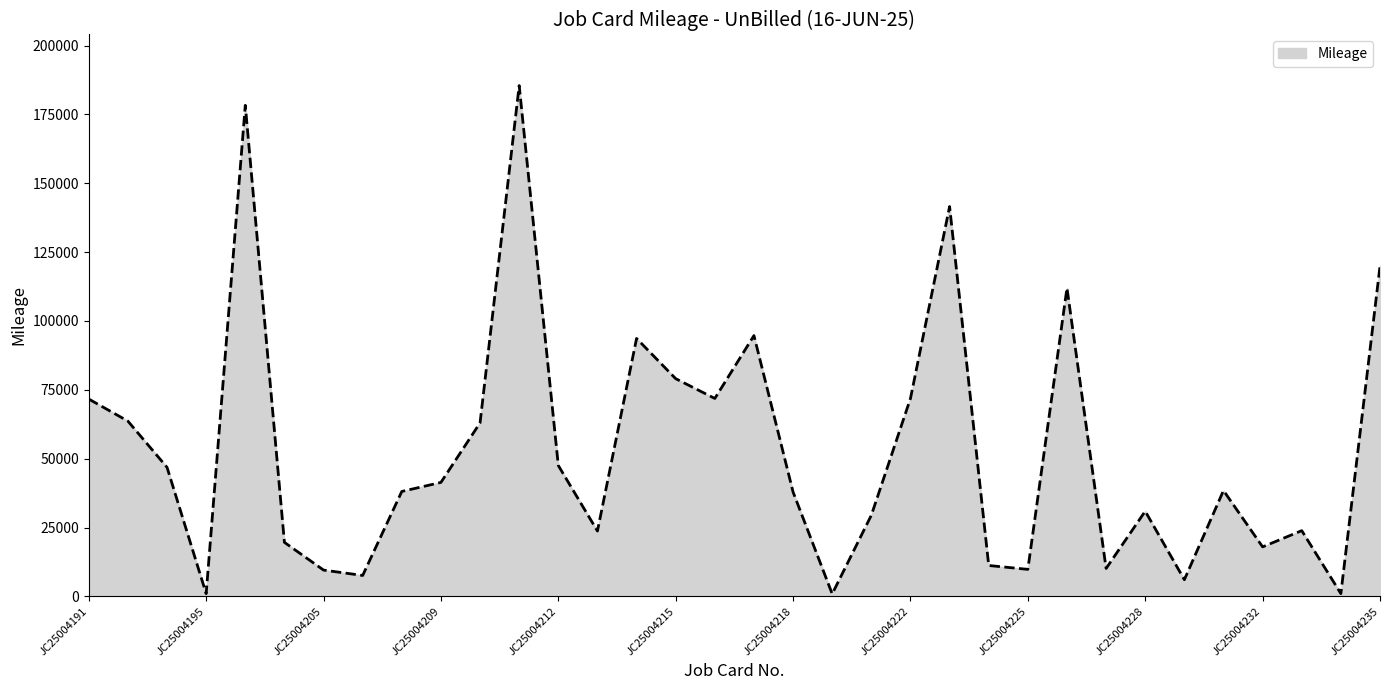

What is the difference between the maximum and minimum values?

184591